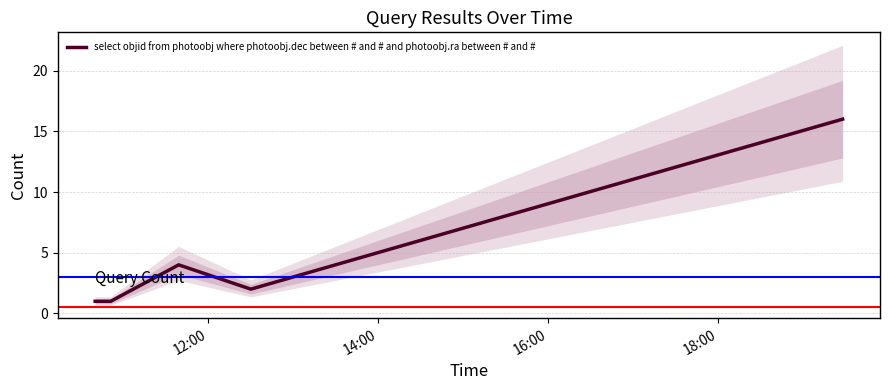

How many points are lower than both their immediate neighbors (excluding endpoints)?

1